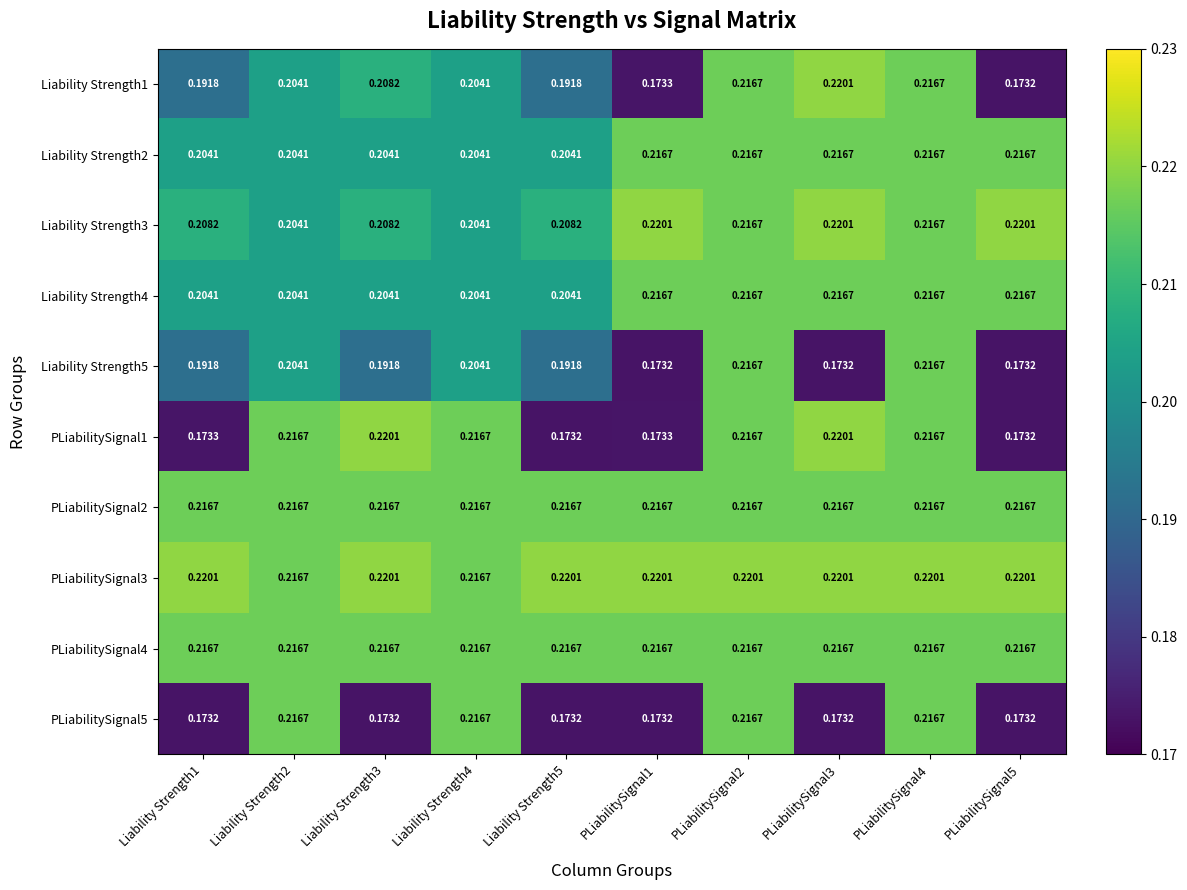

Which has a higher value, PLiabilitySignal1 or Liability Strength4?

Liability Strength4